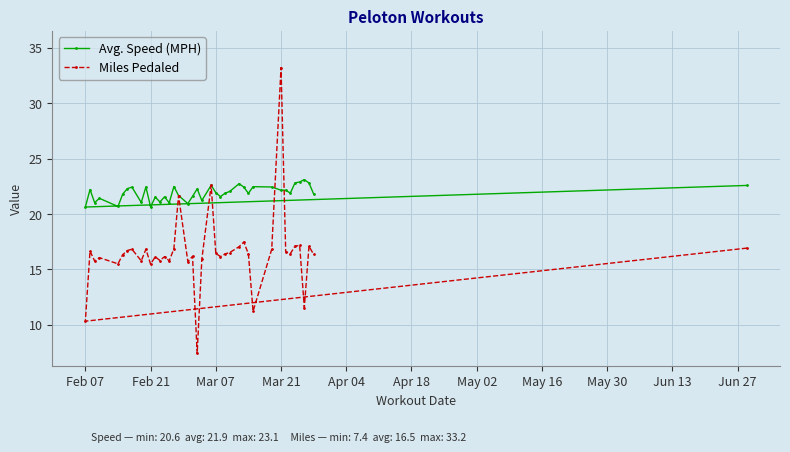

List the series in order of their peak value, lowest first.

Avg. Speed (MPH), Miles Pedaled